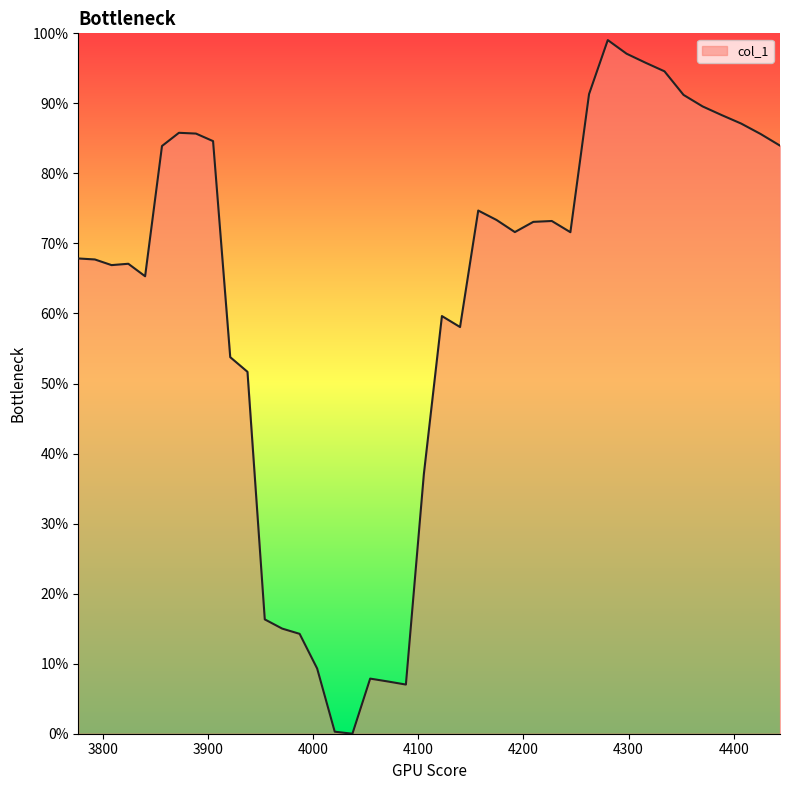

What is the sum of all values?

24.5